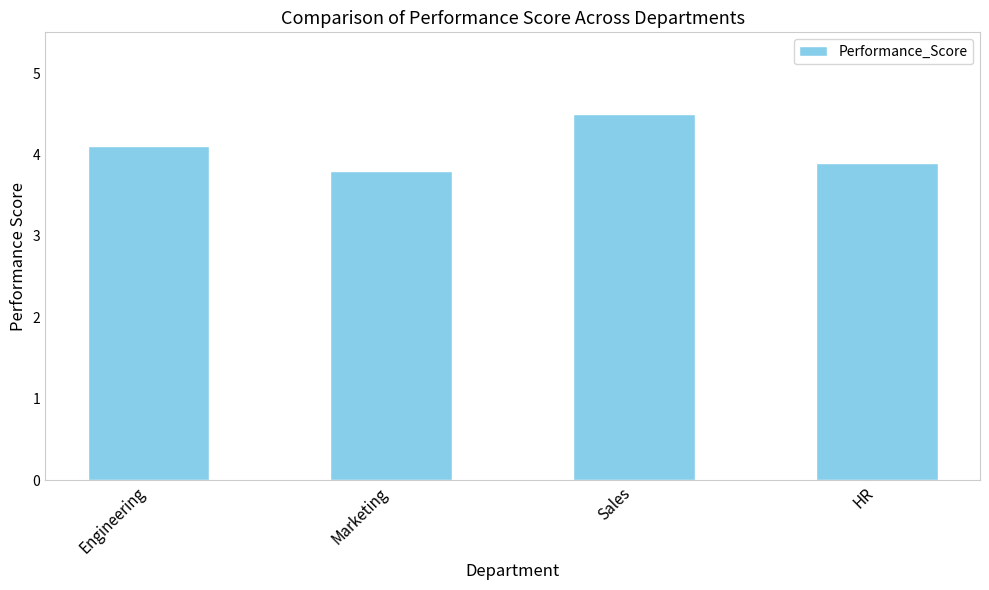

Reading left to right, extract all data points from this chart.

4.1	3.8	4.5	3.9